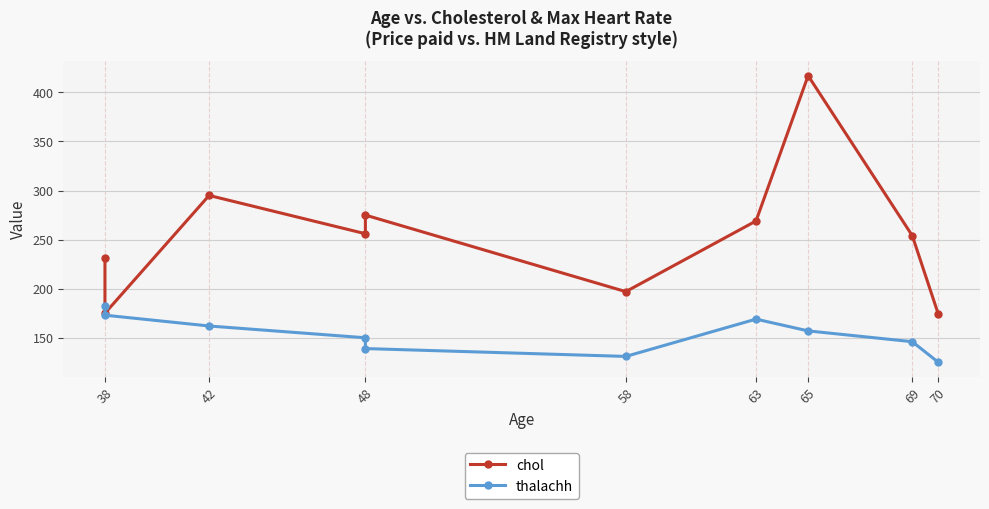

Is it true that chol equals 231 at 38?

True